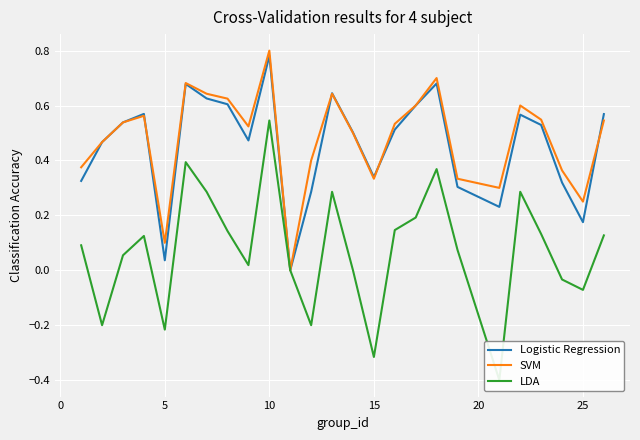

Which series changed the most between −5 and 21?

f1